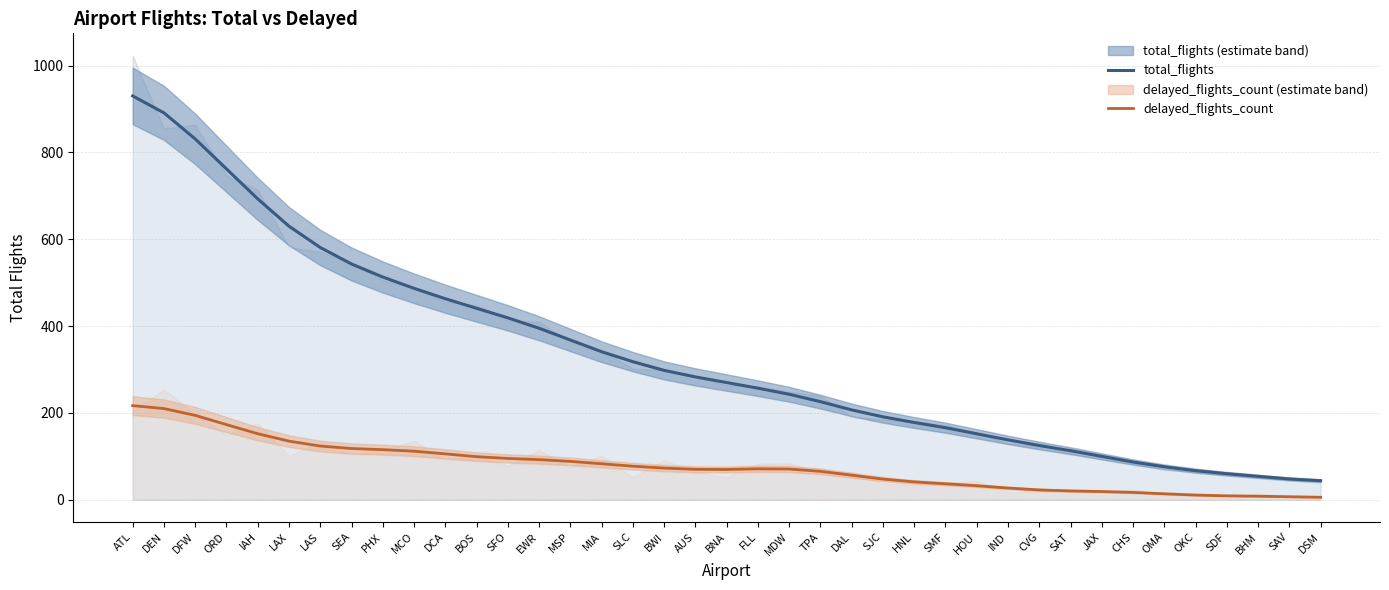

Which label corresponds to the largest value in the chart?

ATL